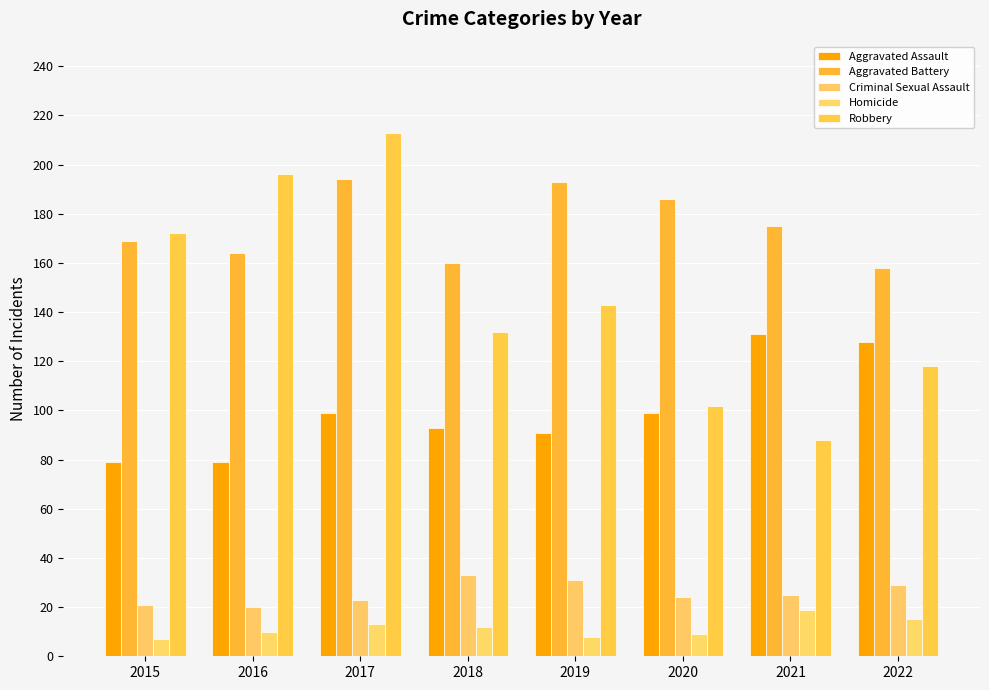

List the labels in order of Homicide value, largest first.

2021, 2022, 2017, 2018, 2016, 2020, 2019, 2015